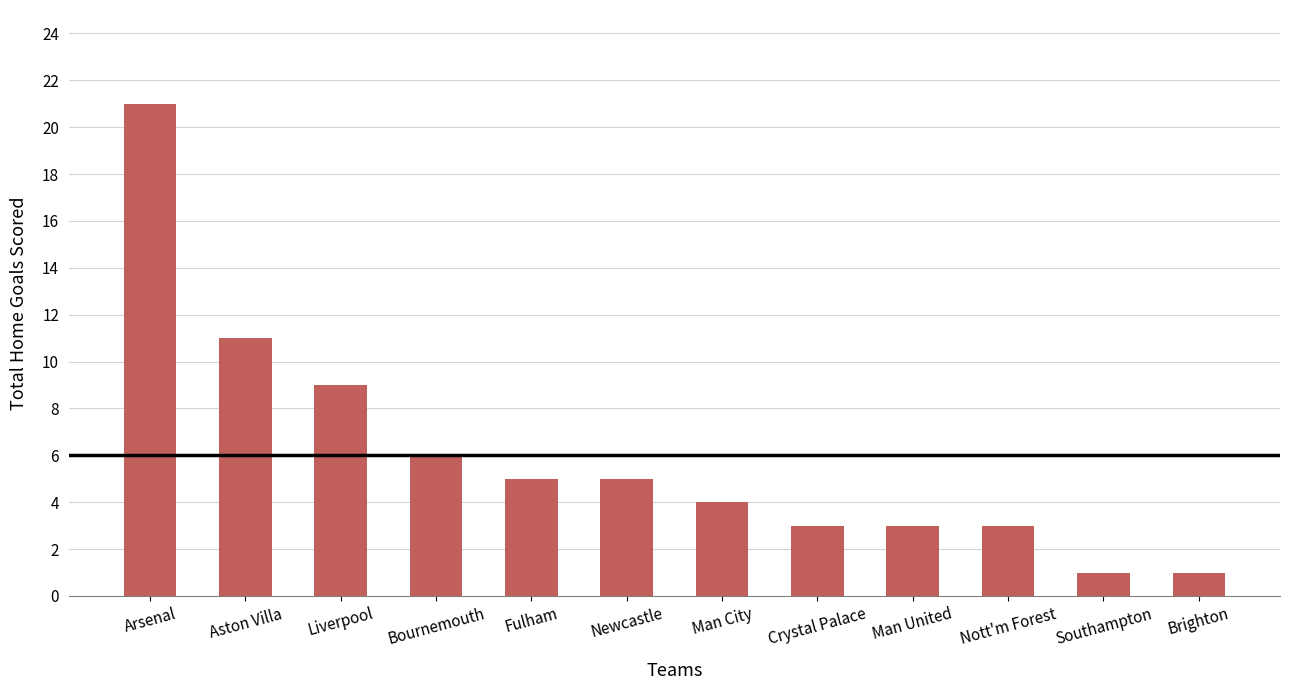

What is the change in value from Bournemouth to Fulham?

-1